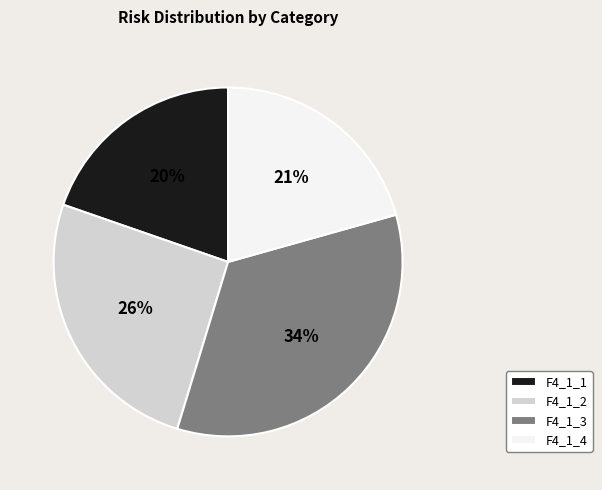

What percentage is the F4_1_2 slice, to the nearest percent?

26%